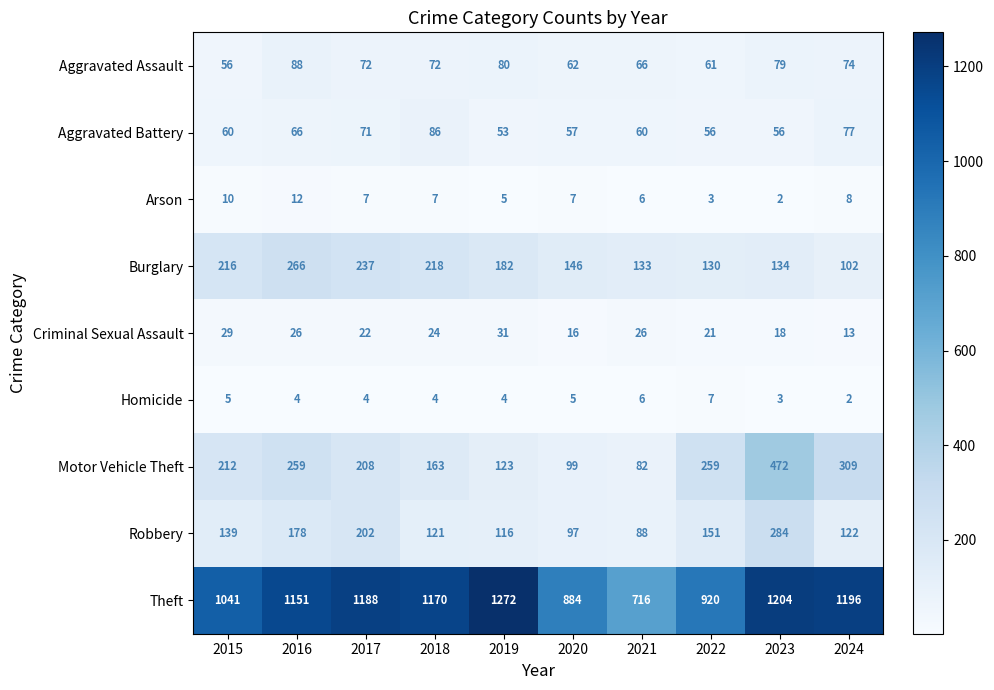

List the series in order of their peak value, highest first.

Theft, Motor Vehicle Theft, Robbery, Burglary, Aggravated Assault, Aggravated Battery, Criminal Sexual Assault, Arson, Homicide